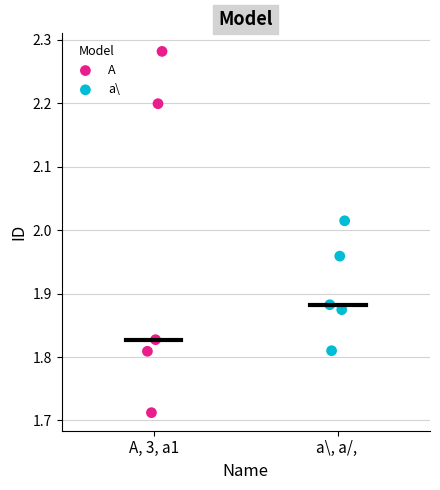

Which series reaches the maximum Y coordinate?

A